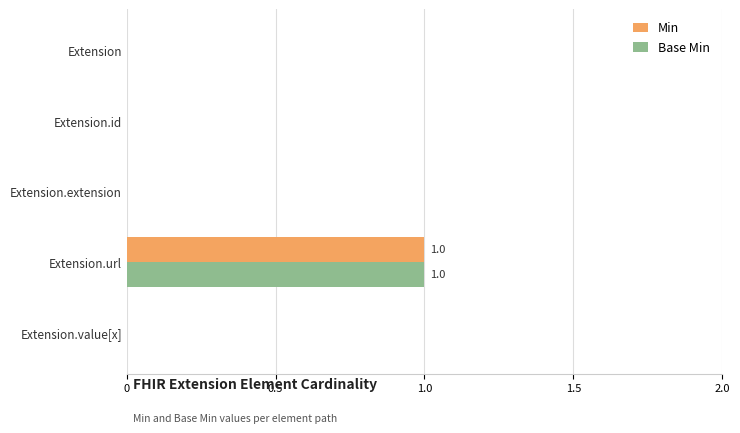

At which category is the sum across all series the highest?

Extension.url